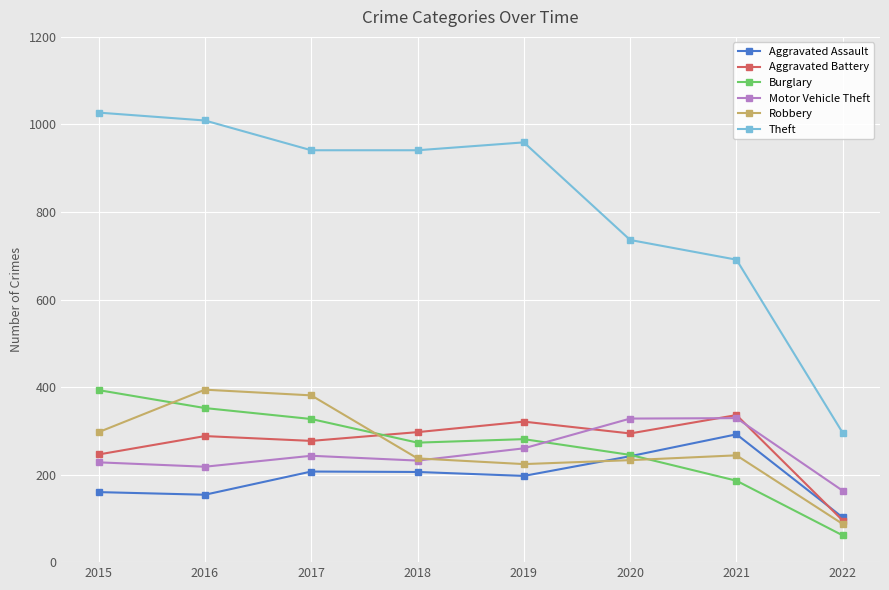

What is the maximum value for Theft?

1027